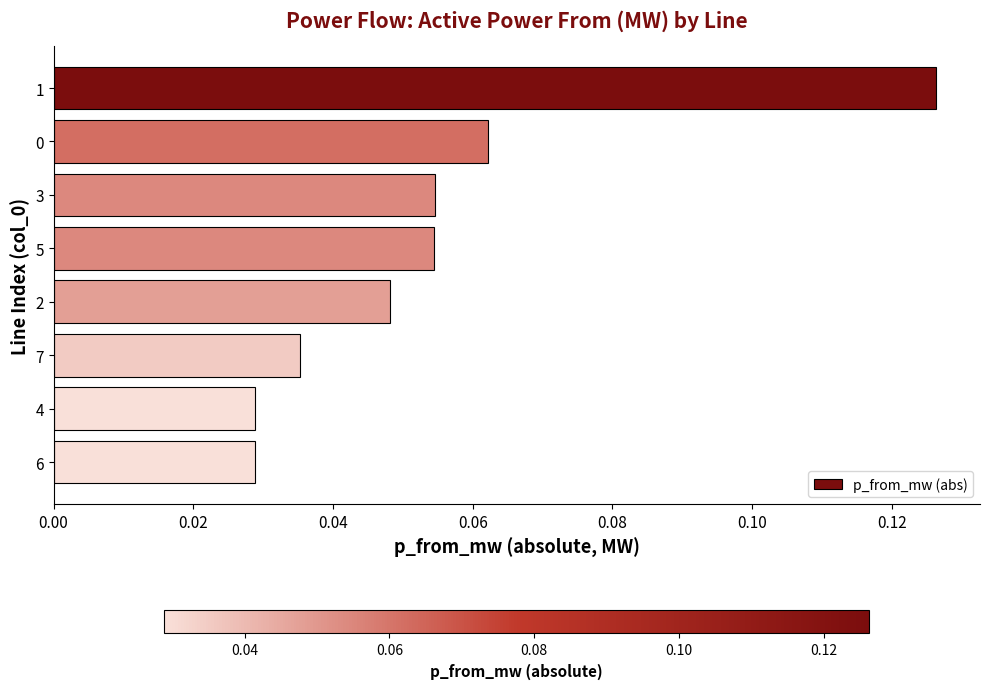

What is the label of the 4th bar from the bottom?

2